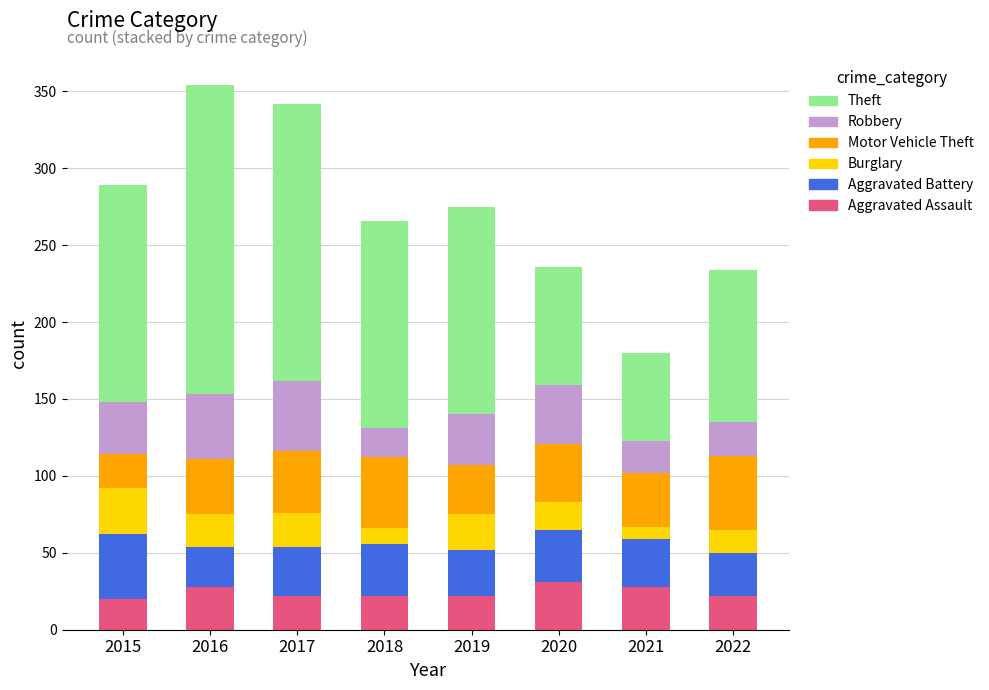

What is the minimum value for Aggravated Assault?

20